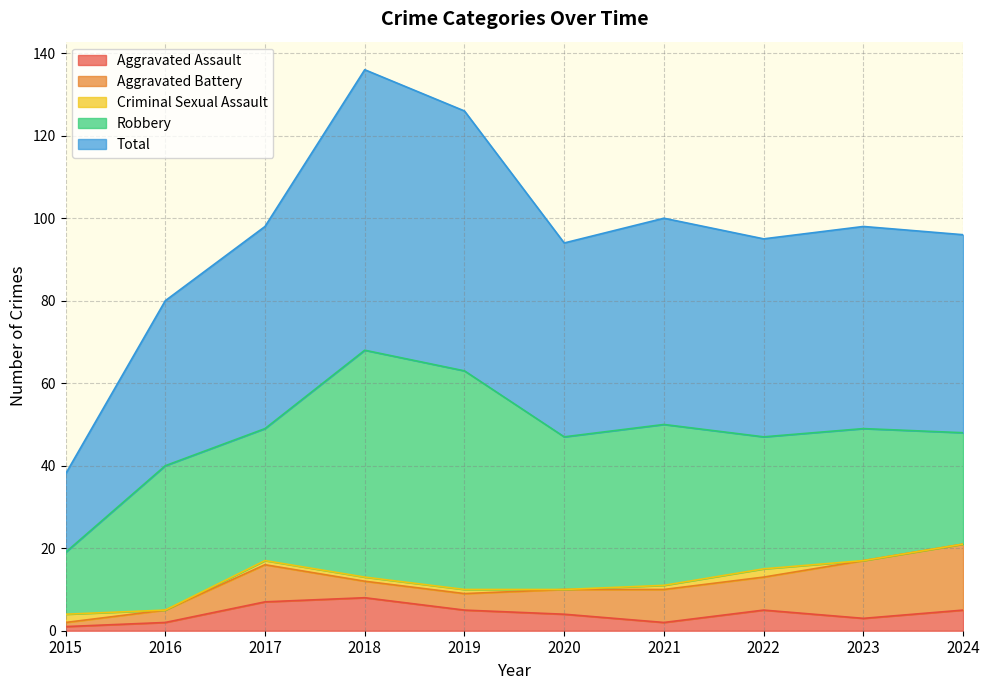

True or false: Criminal Sexual Assault and Aggravated Battery intersect in this chart.

True